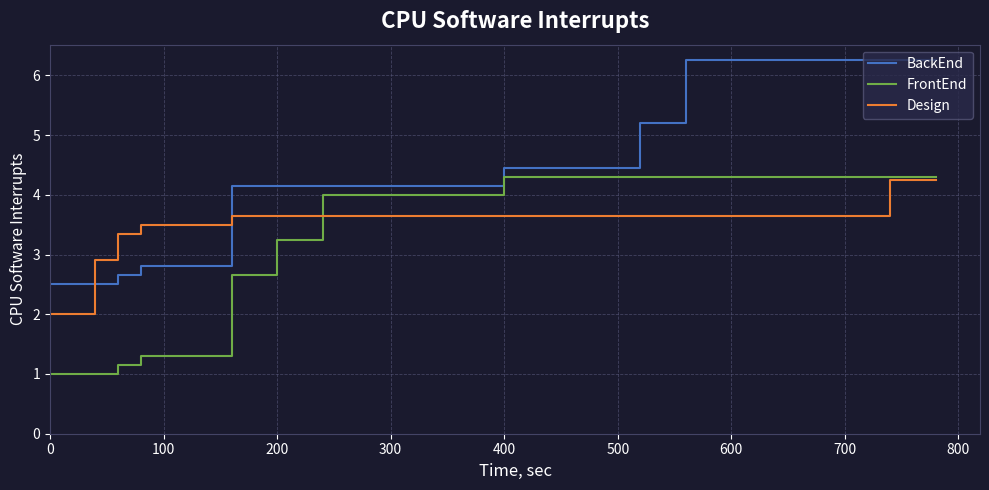

Which series has the largest total across all categories?

BackEnd